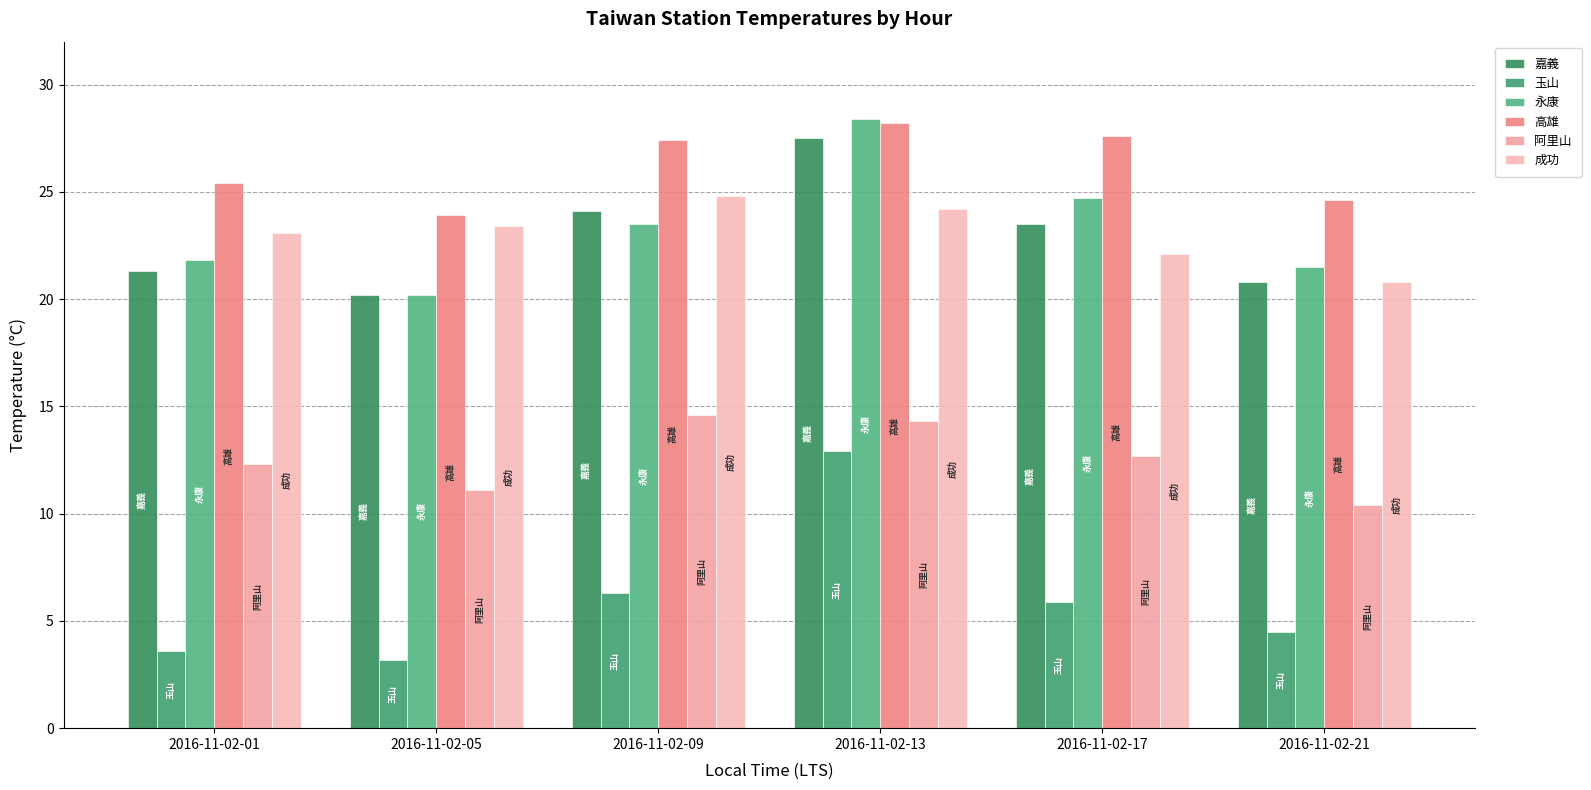

The 永康 series shows 10.5 at 2016-11-02-09. True or false?

False